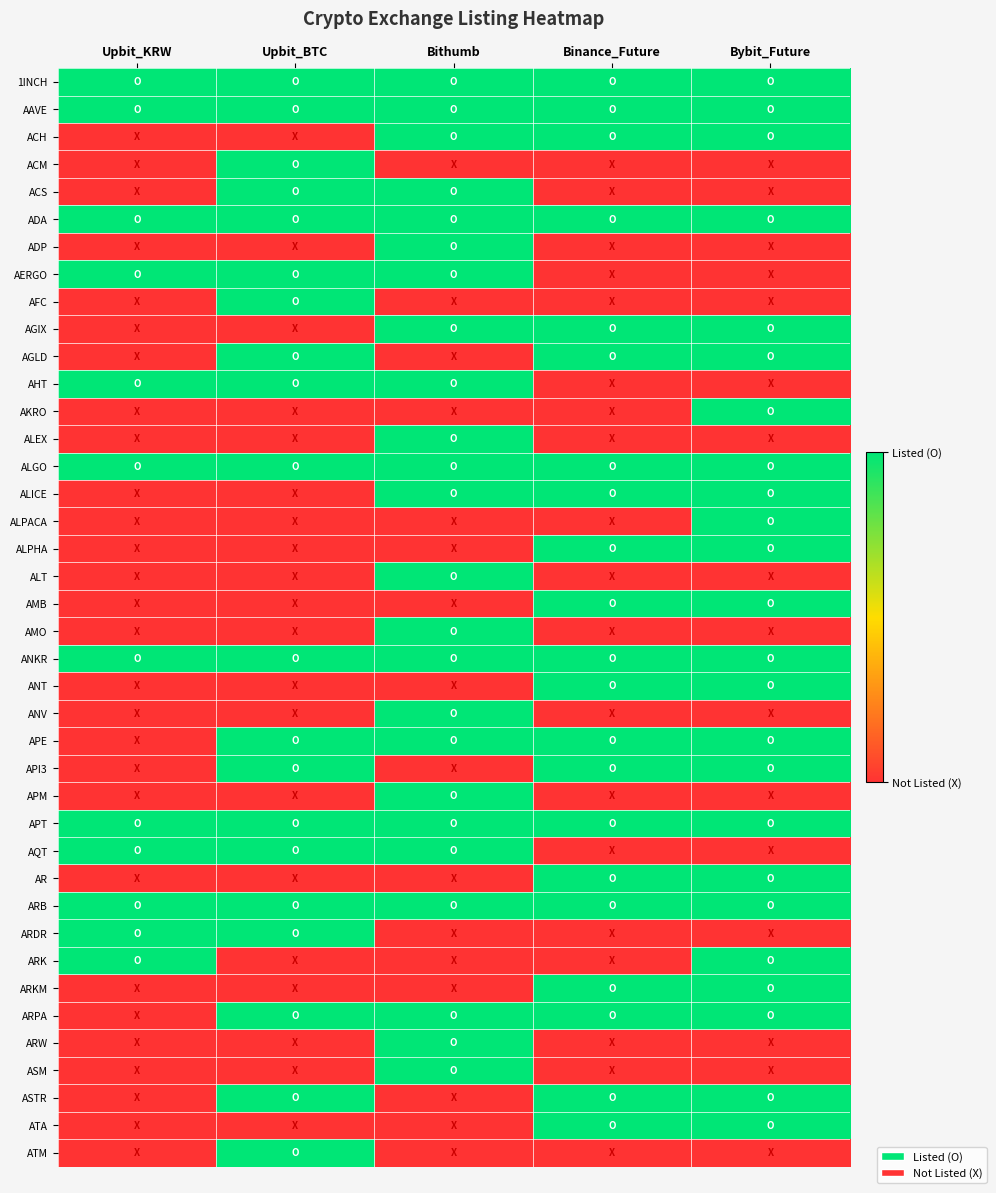

What is the total value across all series at Bybit_Future?

24